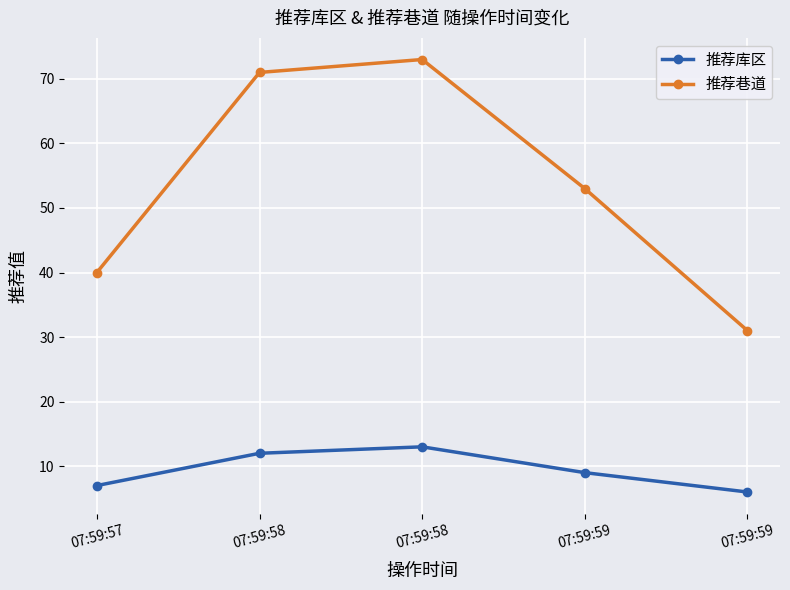

What is the average value of the 推荐库区 series?

9